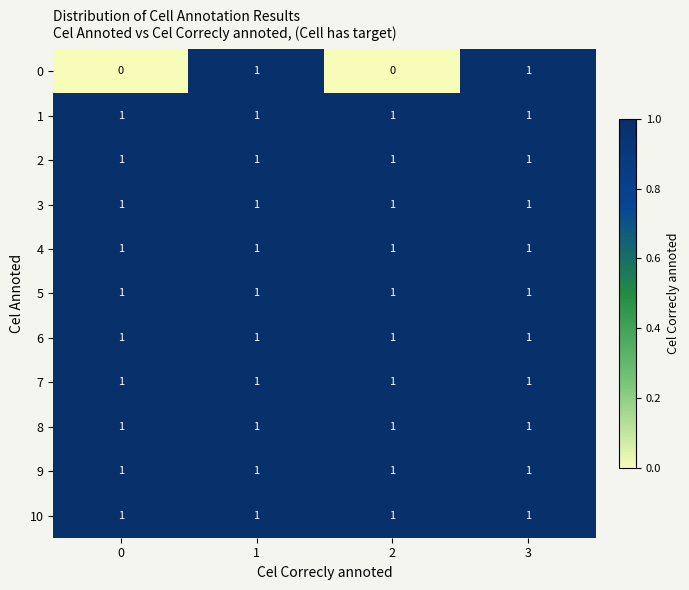

True or false: 7 has a value of 1 at 3.

True